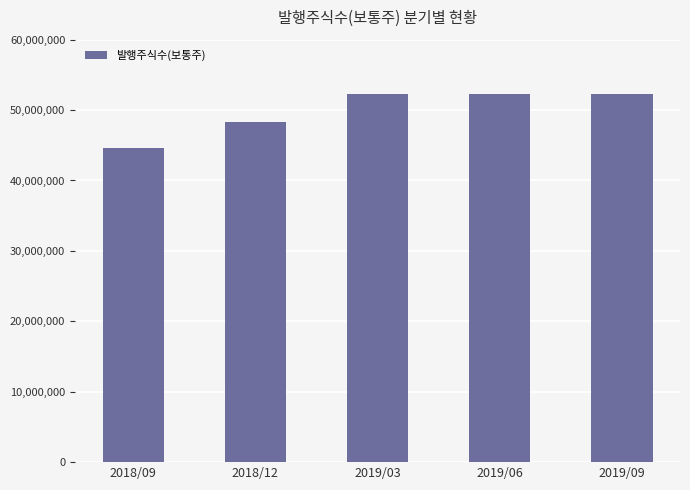

Reading left to right, extract all data points from this chart.

44657796	48288404	52295547	52295547	52295547